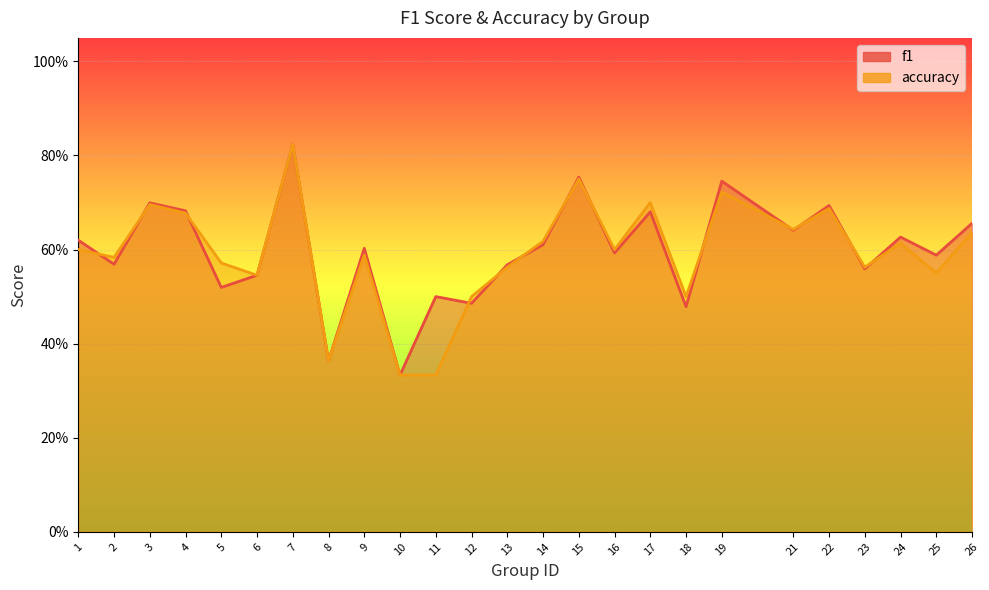

List the series in order of their peak value, highest first.

f1, accuracy